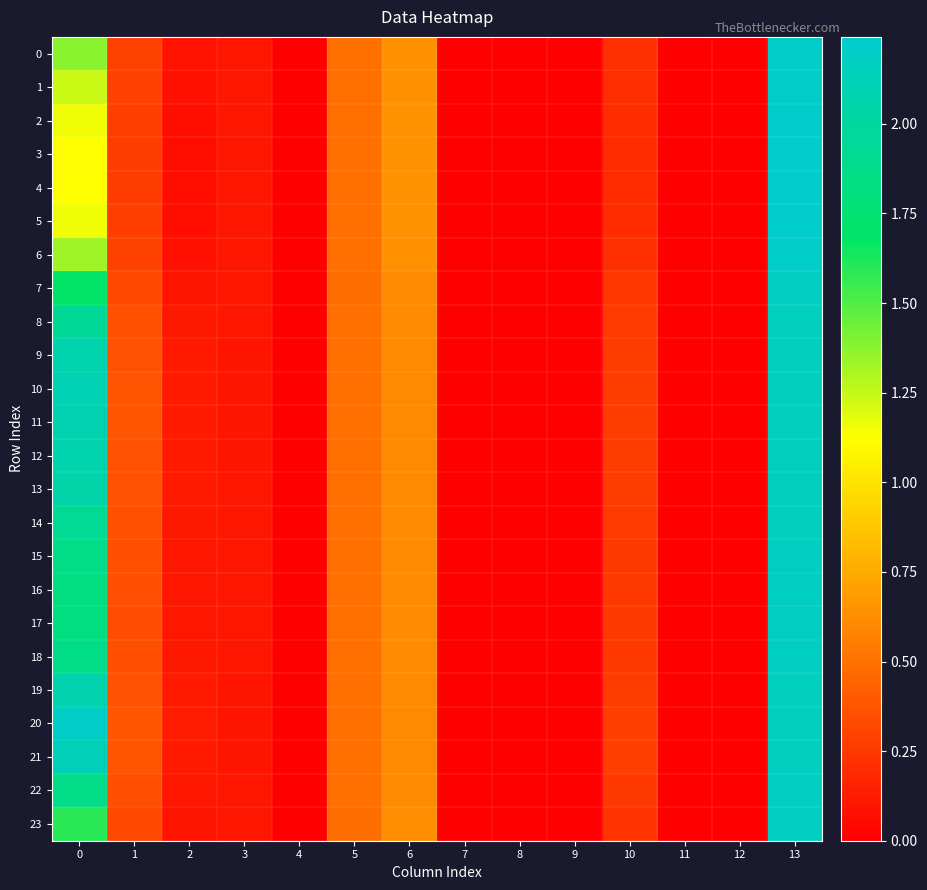

Reading left to right, transcribe all the data shown in this chart.

0: 0=1.4	1=0.3	2=0.1	3=0.1	4=0.0	5=0.5	6=0.6	7=0.0	8=0.0	9=0.0	10=0.2	11=0.0	12=0.0	13=2.2
1: 0=1.2	1=0.3	2=0.1	3=0.1	4=0.0	5=0.5	6=0.6	7=0.0	8=0.0	9=0.0	10=0.2	11=0.0	12=0.0	13=2.2
2: 0=1.2	1=0.3	2=0.1	3=0.1	4=0.0	5=0.5	6=0.6	7=0.0	8=0.0	9=0.0	10=0.2	11=0.0	12=0.0	13=2.2
3: 0=1.1	1=0.3	2=0.1	3=0.1	4=0.0	5=0.5	6=0.6	7=0.0	8=0.0	9=0.0	10=0.2	11=0.0	12=0.0	13=2.2
4: 0=1.1	1=0.3	2=0.1	3=0.1	4=0.0	5=0.5	6=0.6	7=0.0	8=0.0	9=0.0	10=0.2	11=0.0	12=0.0	13=2.2
5: 0=1.2	1=0.3	2=0.1	3=0.1	4=0.0	5=0.5	6=0.6	7=0.0	8=0.0	9=0.0	10=0.2	11=0.0	12=0.0	13=2.2
6: 0=1.3	1=0.3	2=0.1	3=0.1	4=0.0	5=0.5	6=0.6	7=0.0	8=0.0	9=0.0	10=0.2	11=0.0	12=0.0	13=2.2
7: 0=1.7	1=0.3	2=0.1	3=0.1	4=0.0	5=0.5	6=0.6	7=0.0	8=0.0	9=0.0	10=0.2	11=0.0	12=0.0	13=2.2
8: 0=1.9	1=0.4	2=0.1	3=0.1	4=0.0	5=0.5	6=0.6	7=0.0	8=0.0	9=0.0	10=0.3	11=0.0	12=0.0	13=2.2
9: 0=2.1	1=0.4	2=0.1	3=0.1	4=0.0	5=0.5	6=0.6	7=0.0	8=0.0	9=0.0	10=0.3	11=0.0	12=0.0	13=2.2
10: 0=2.1	1=0.4	2=0.1	3=0.1	4=0.0	5=0.5	6=0.6	7=0.0	8=0.0	9=0.0	10=0.3	11=0.0	12=0.0	13=2.2
11: 0=2.1	1=0.4	2=0.1	3=0.1	4=0.0	5=0.5	6=0.6	7=0.0	8=0.0	9=0.0	10=0.3	11=0.0	12=0.0	13=2.2
12: 0=2.1	1=0.4	2=0.1	3=0.1	4=0.0	5=0.5	6=0.6	7=0.0	8=0.0	9=0.0	10=0.3	11=0.0	12=0.0	13=2.2
13: 0=2.0	1=0.4	2=0.1	3=0.1	4=0.0	5=0.5	6=0.6	7=0.0	8=0.0	9=0.0	10=0.3	11=0.0	12=0.0	13=2.2
14: 0=1.9	1=0.4	2=0.1	3=0.1	4=0.0	5=0.5	6=0.6	7=0.0	8=0.0	9=0.0	10=0.3	11=0.0	12=0.0	13=2.2
15: 0=1.9	1=0.3	2=0.1	3=0.1	4=0.0	5=0.5	6=0.6	7=0.0	8=0.0	9=0.0	10=0.3	11=0.0	12=0.0	13=2.2
16: 0=1.8	1=0.3	2=0.1	3=0.1	4=0.0	5=0.5	6=0.6	7=0.0	8=0.0	9=0.0	10=0.2	11=0.0	12=0.0	13=2.2
17: 0=1.8	1=0.3	2=0.1	3=0.1	4=0.0	5=0.5	6=0.6	7=0.0	8=0.0	9=0.0	10=0.2	11=0.0	12=0.0	13=2.2
18: 0=1.9	1=0.3	2=0.1	3=0.1	4=0.0	5=0.5	6=0.6	7=0.0	8=0.0	9=0.0	10=0.3	11=0.0	12=0.0	13=2.2
19: 0=2.1	1=0.4	2=0.1	3=0.1	4=0.0	5=0.5	6=0.6	7=0.0	8=0.0	9=0.0	10=0.3	11=0.0	12=0.0	13=2.2
20: 0=2.2	1=0.4	2=0.1	3=0.1	4=0.0	5=0.5	6=0.6	7=0.0	8=0.0	9=0.0	10=0.3	11=0.0	12=0.0	13=2.2
21: 0=2.1	1=0.4	2=0.1	3=0.1	4=0.0	5=0.5	6=0.6	7=0.0	8=0.0	9=0.0	10=0.3	11=0.0	12=0.0	13=2.2
22: 0=1.9	1=0.3	2=0.1	3=0.1	4=0.0	5=0.5	6=0.6	7=0.0	8=0.0	9=0.0	10=0.3	11=0.0	12=0.0	13=2.2
23: 0=1.6	1=0.3	2=0.1	3=0.1	4=0.0	5=0.5	6=0.6	7=0.0	8=0.0	9=0.0	10=0.2	11=0.0	12=0.0	13=2.2